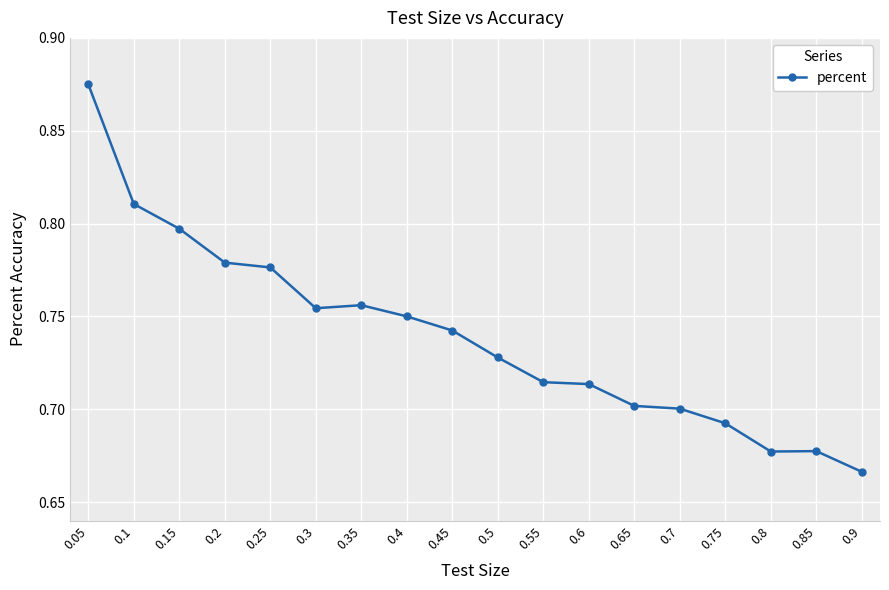

Which has a higher value, 0.3 or 0.25?

0.25